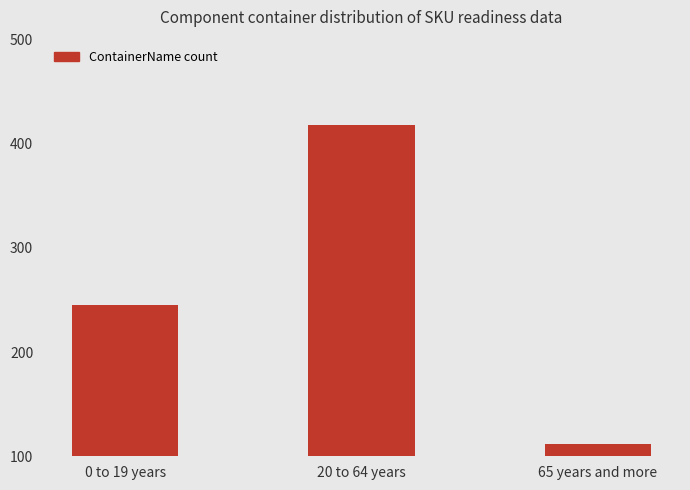

The chart shows a value of 669 at 20 to 64 years. True or false?

False